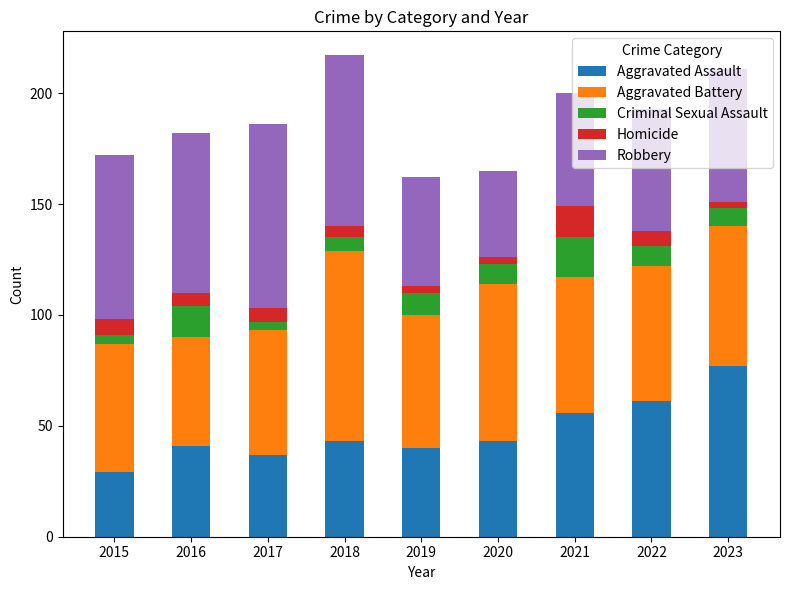

What is the total value across all series at 2018?

217